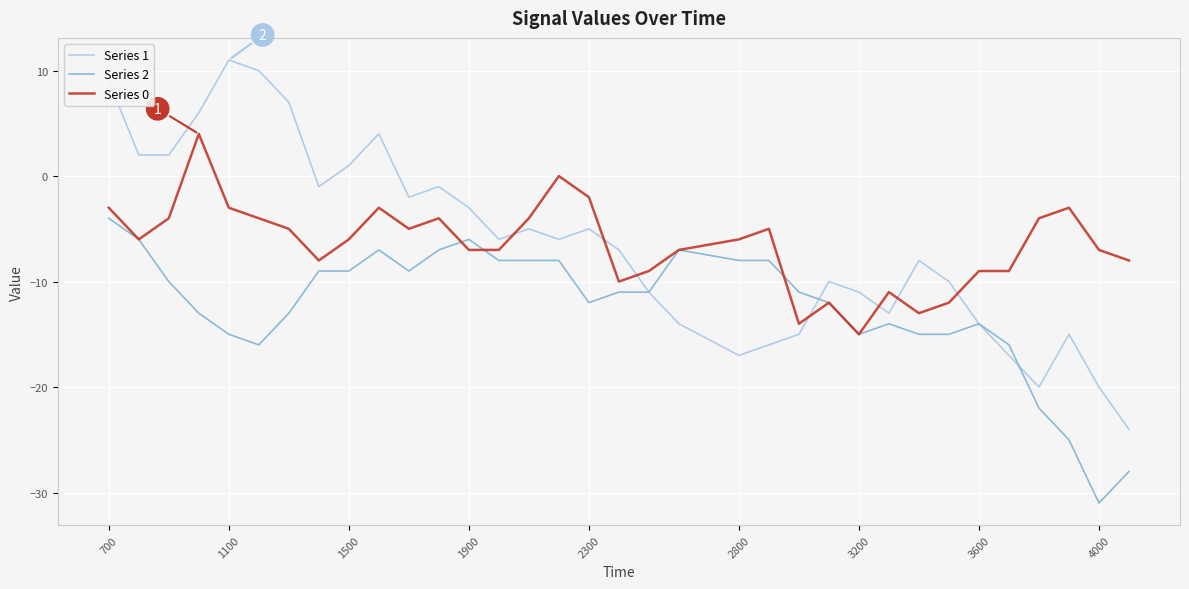

Rank the series by their maximum value, from lowest to highest.

Series 2, Series 0, Series 1